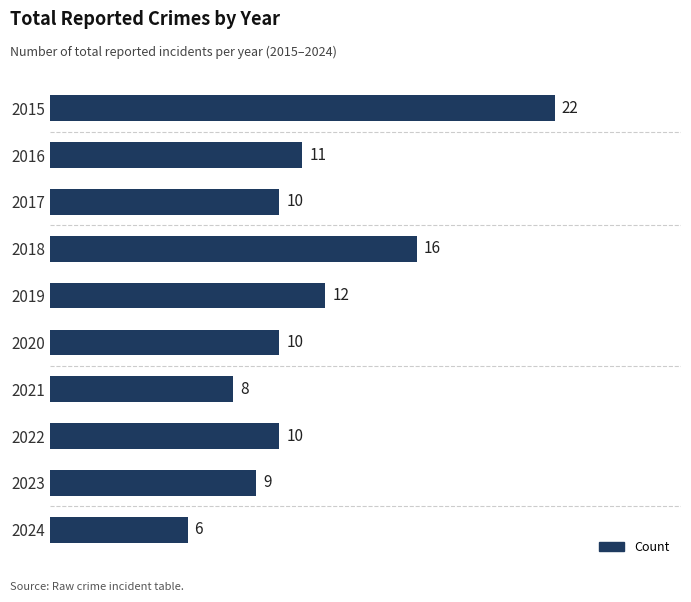

What is the difference between the second highest and second lowest values?

8